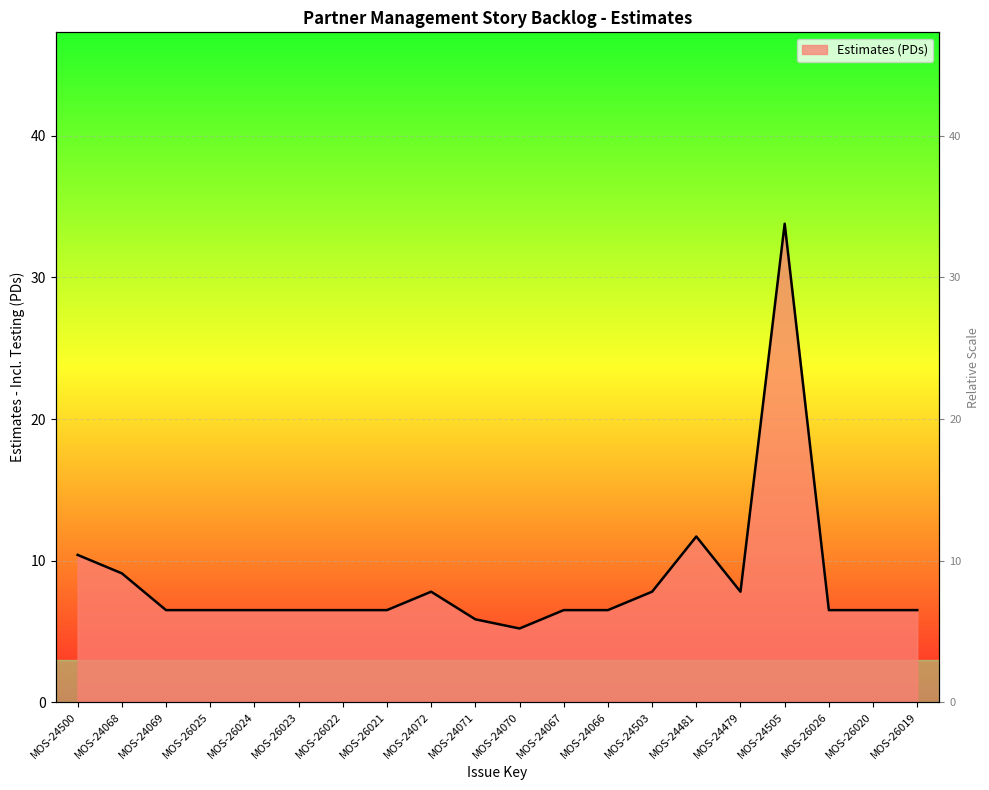

Approximately how many times larger is the value at MOS-24070 compared to MOS-24071?

0.9